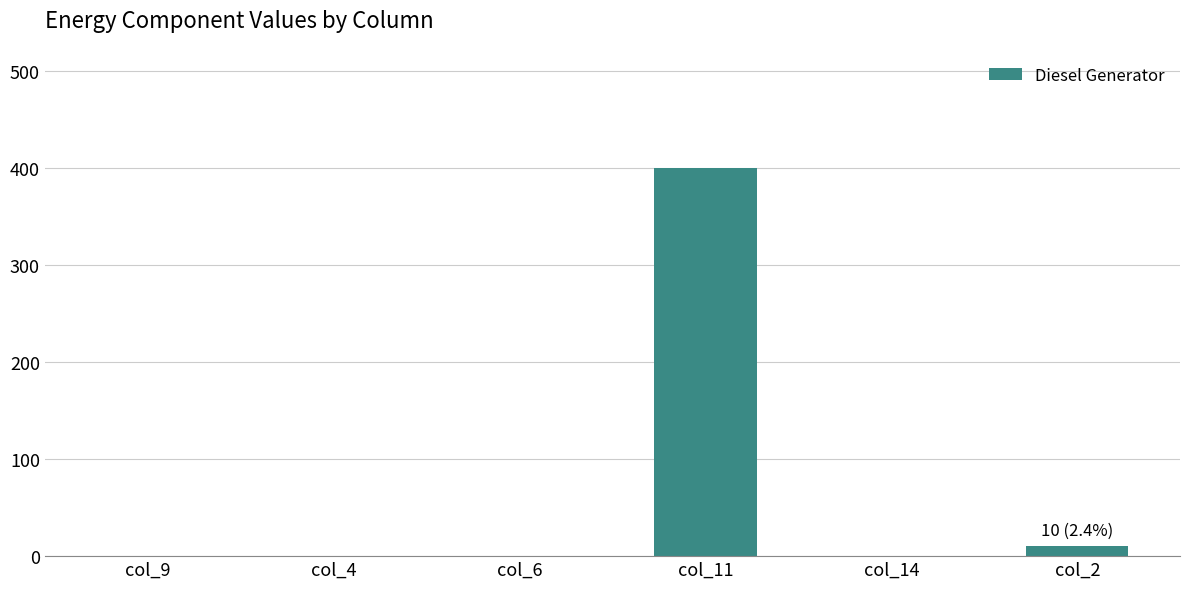

Is it true that the value at col_9 is 178?

False